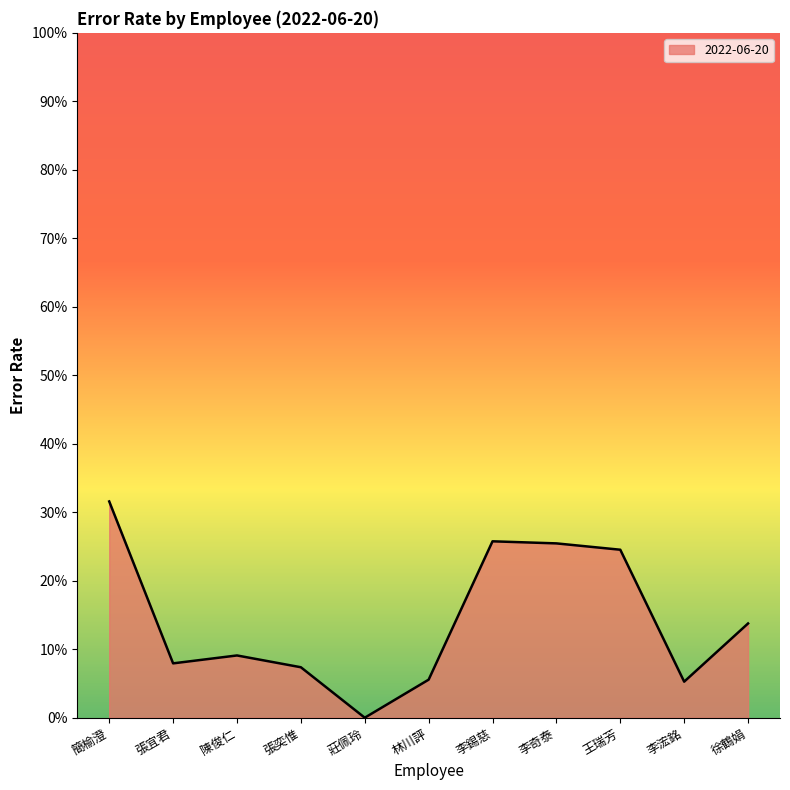

Reading left to right, transcribe all the data shown in this chart.

簡榆澄=0.3	張宜君=0.1	陳俊仁=0.1	張奕惟=0.1	莊佩玲=0.0	林川評=0.1	李錫慈=0.3	李奇泰=0.3	王瑞芳=0.2	李浤銘=0.1	徐鶴娟=0.1